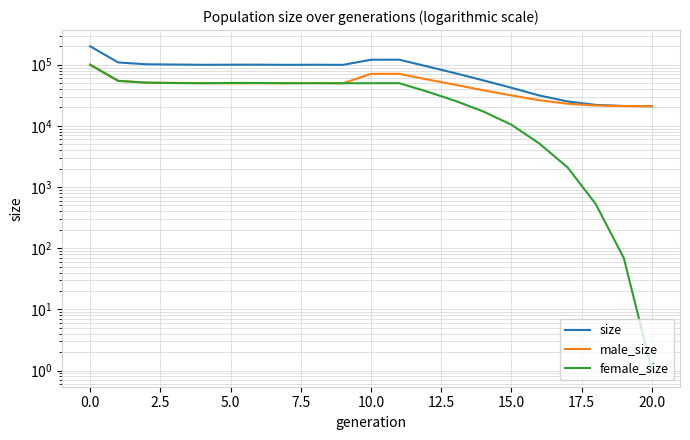

Reading left to right, extract all data points from this chart.

size: 200024	108748	101688	100614	99682	100028	100073	99568	99898	99433	120575	120842	93812	72616	55339	41945	31326	25085	22048	21130	21000
male_size: 100040	54361	50746	50509	49957	49648	49762	49683	50087	49702	70748	70933	57447	46950	38172	31510	26214	22995	21521	21061	21000
female_size: 99984	54387	50942	50105	49725	50380	50311	49885	49811	49731	49827	49909	36365	25666	17167	10435	5112	2090	527	69	1